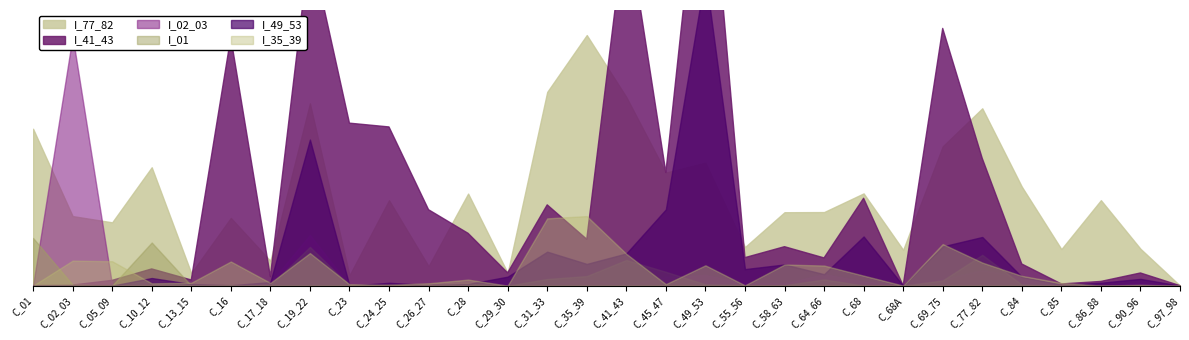

How many data points in I_41_43 are less than 2?

14